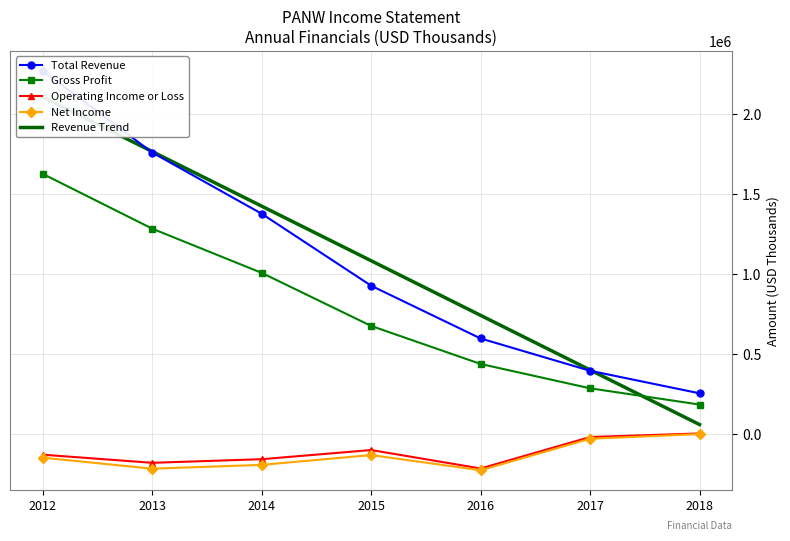

Is it true that Gross Profit equals 286400.0 at 2017?

True